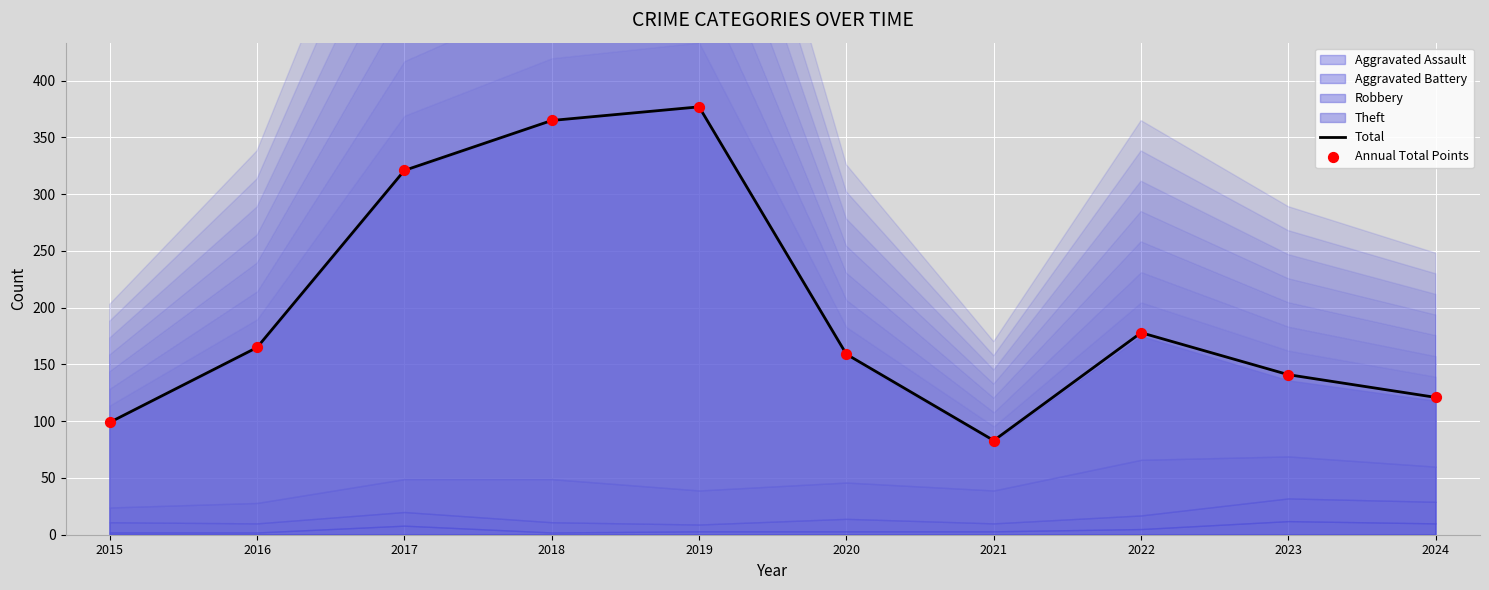

At which category is the sum across all series the highest?

2019